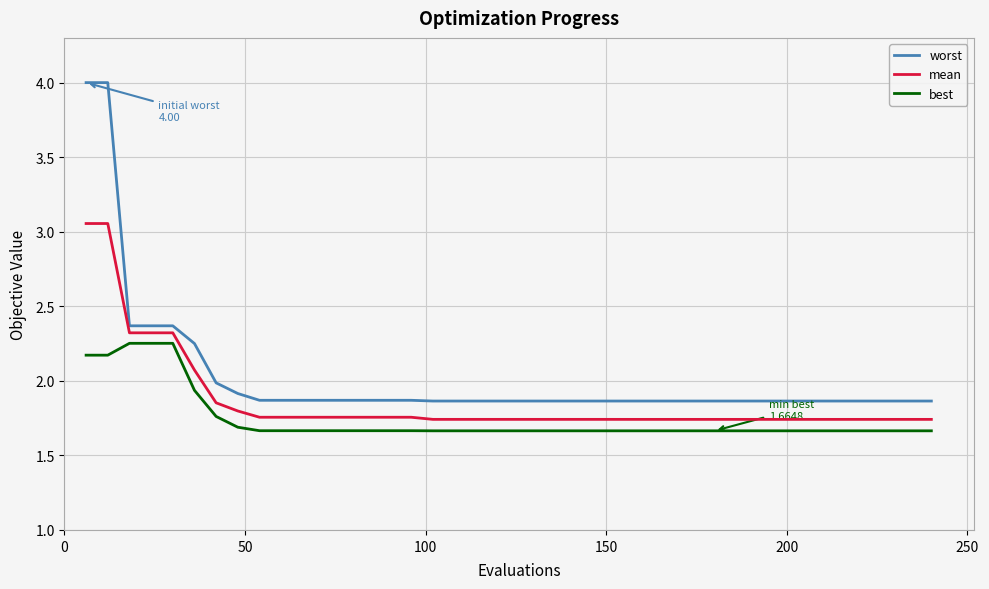

At how many categories does at least one series exceed 3?

2